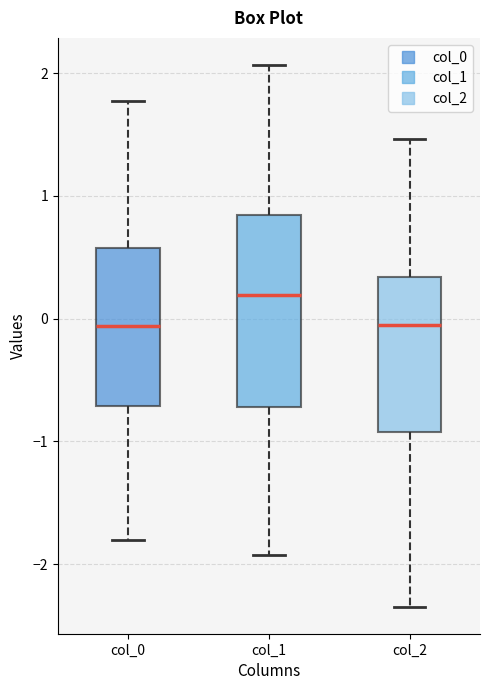

Which box is the tallest, from its lower edge to its upper edge?

col_1